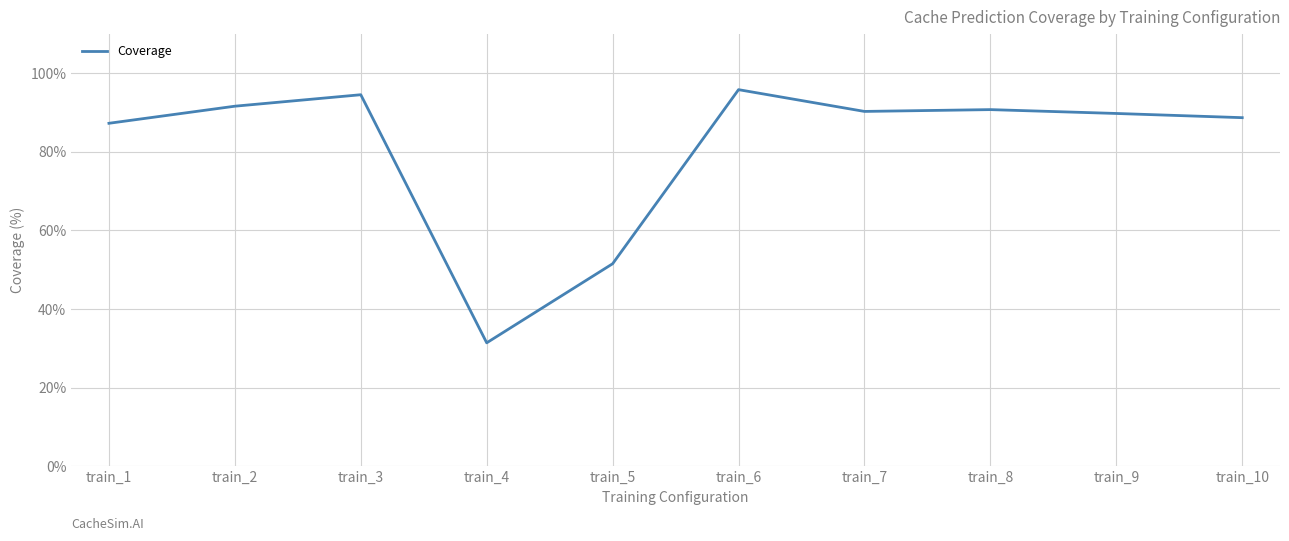

The chart shows a value of 94.6 at train_3. True or false?

True